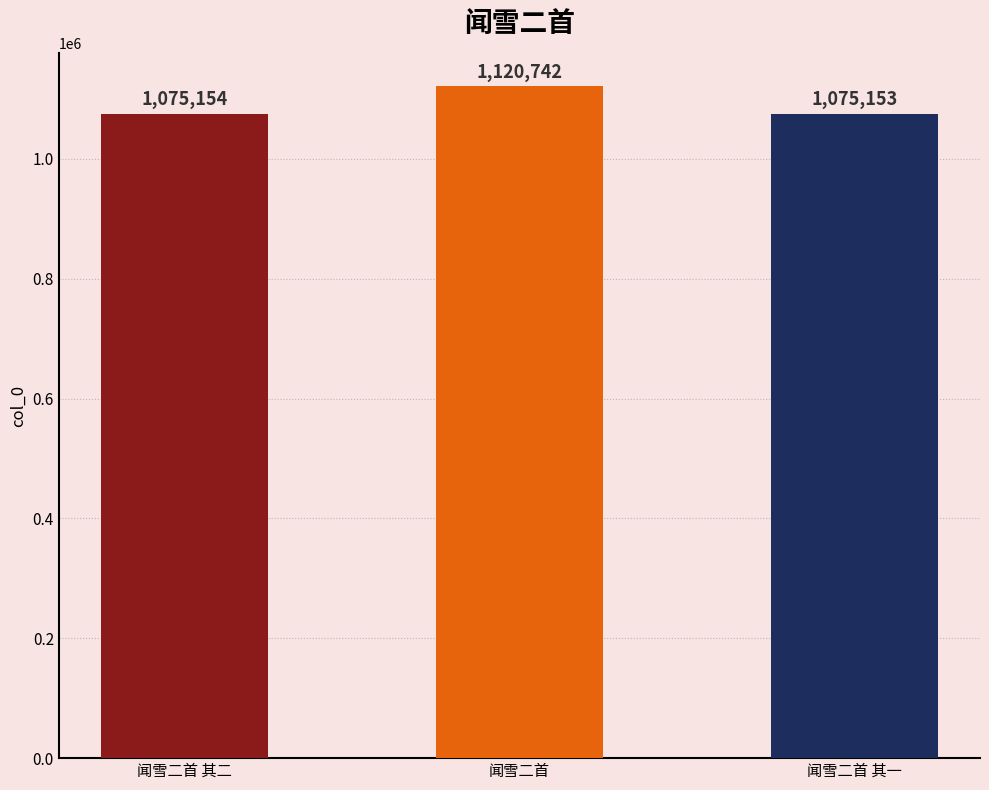

Does the chart contain stacked bars?

No